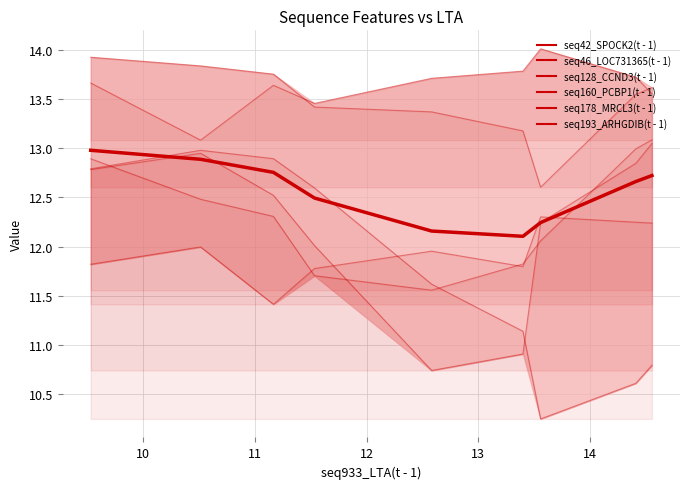

How many values in the seq128_CCND3(t - 1) series exceed 12?

7